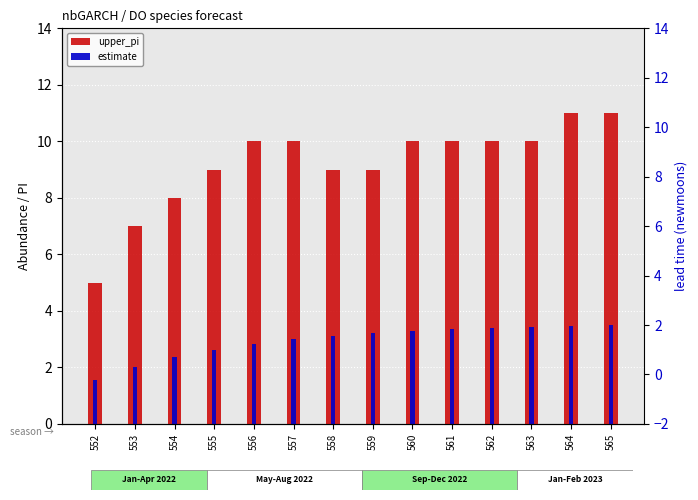

Does the chart contain stacked bars?

No